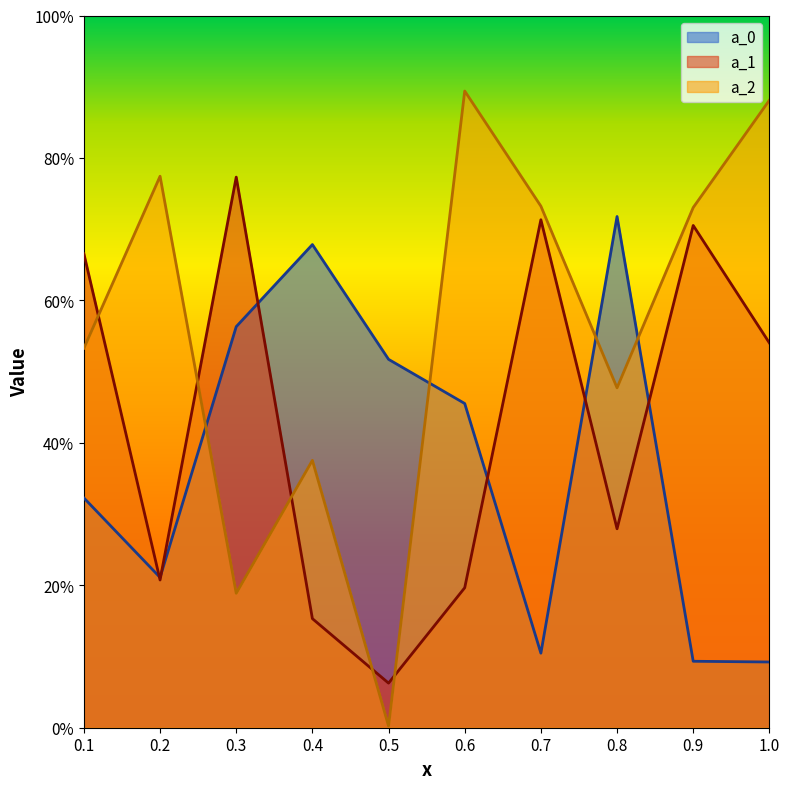

Reading right to left, list all the values displayed in this chart.

a_0: 0.1	0.1	0.7	0.1	0.5	0.5	0.7	0.6	0.2	0.3
a_1: 0.5	0.7	0.3	0.7	0.2	0.1	0.2	0.8	0.2	0.7
a_2: 0.9	0.7	0.5	0.7	0.9	0.0	0.4	0.2	0.8	0.5